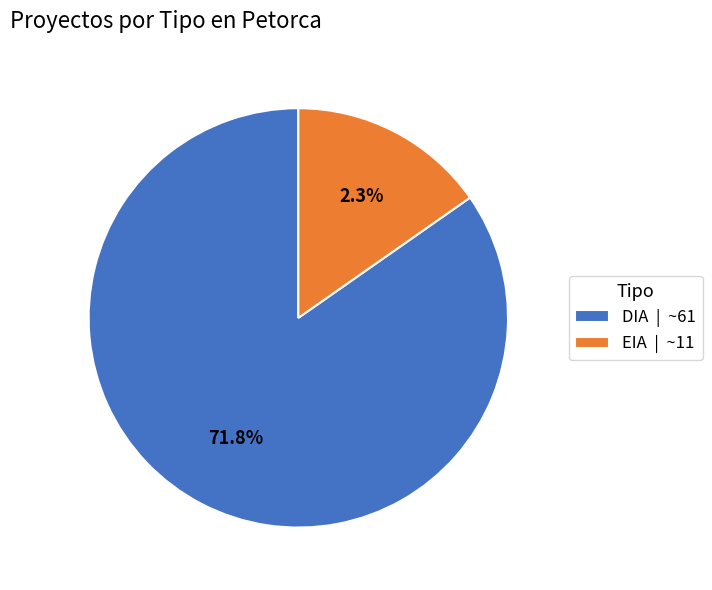

Count the number of slices in the pie.

2